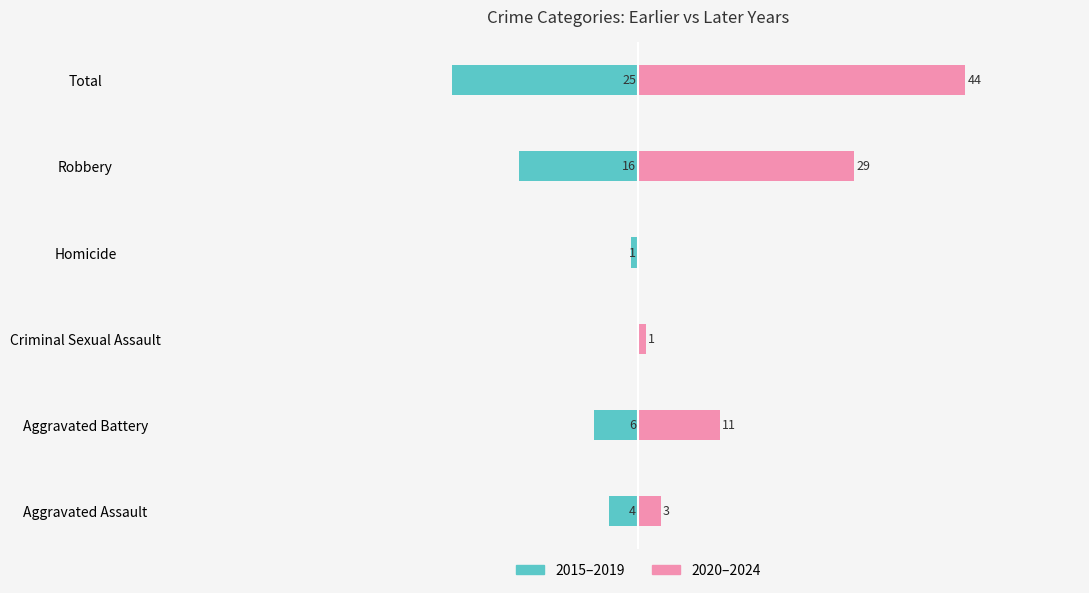

Is the value of Later years (2020-2024) at Homicide greater than the value of Earlier years (2015-2019) at Homicide?

Yes